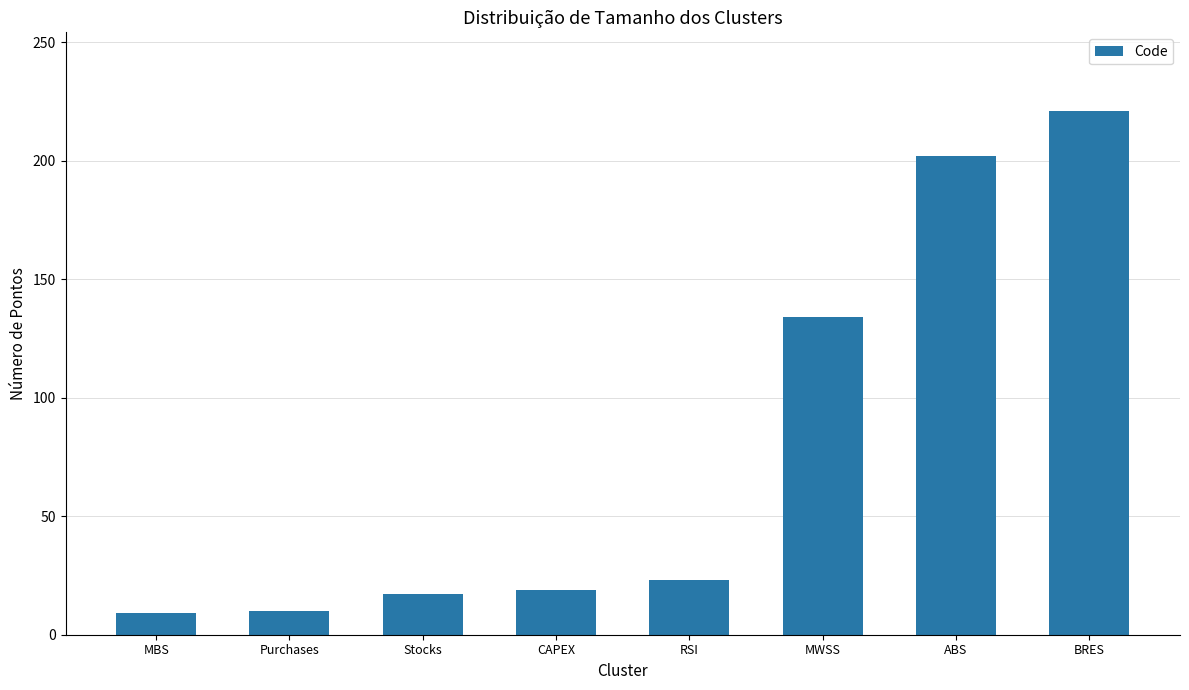

Between RSI and Stocks, which is larger?

RSI